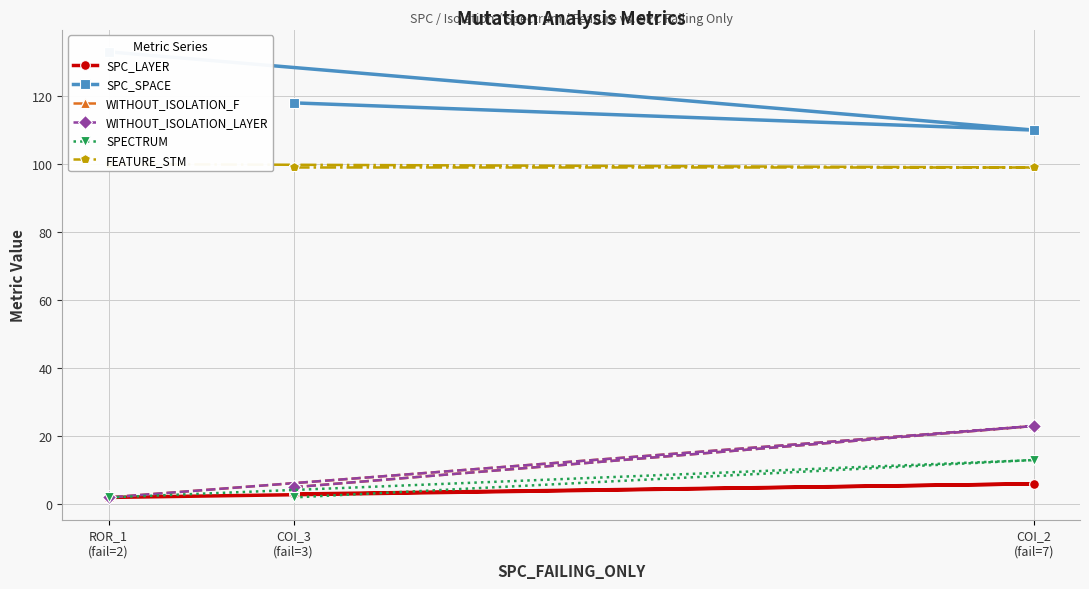

The WITHOUT_ISOLATION_F series shows 5 at COI_3
(fail=3). True or false?

True